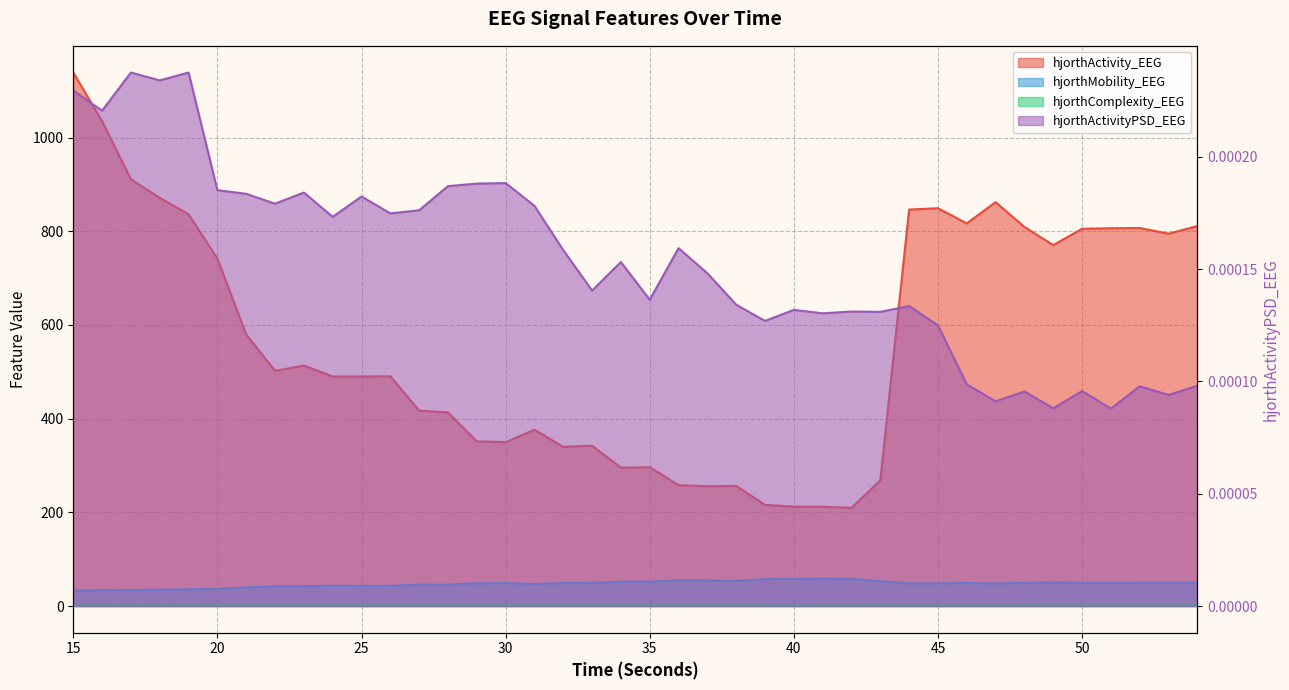

Read the hjorthComplexity_EEG value at 35.

2.1